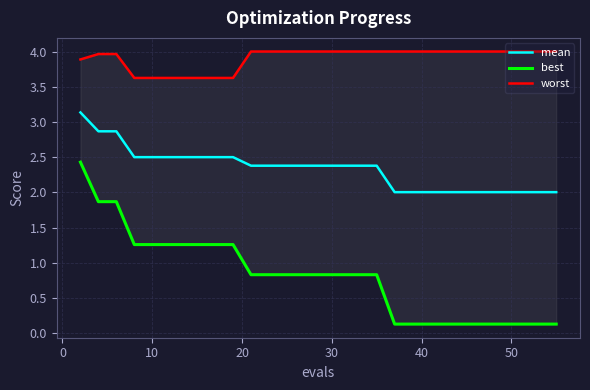

Reading left to right, transcribe all the data shown in this chart.

mean: 3.1	2.9	2.9	2.5	2.5	2.5	2.5	2.5	2.5	2.5	2.4	2.4	2.4	2.4	2.4	2.4	2.4	2.4	2.0	2.0	2.0	2.0	2.0	2.0	2.0	2.0	2.0	2.0	2.0	2.0
best: 2.4	1.9	1.9	1.3	1.3	1.3	1.3	1.3	1.3	1.3	0.8	0.8	0.8	0.8	0.8	0.8	0.8	0.8	0.1	0.1	0.1	0.1	0.1	0.1	0.1	0.1	0.1	0.1	0.1	0.1
worst: 3.9	4.0	4.0	3.6	3.6	3.6	3.6	3.6	3.6	3.6	4.0	4.0	4.0	4.0	4.0	4.0	4.0	4.0	4.0	4.0	4.0	4.0	4.0	4.0	4.0	4.0	4.0	4.0	4.0	4.0